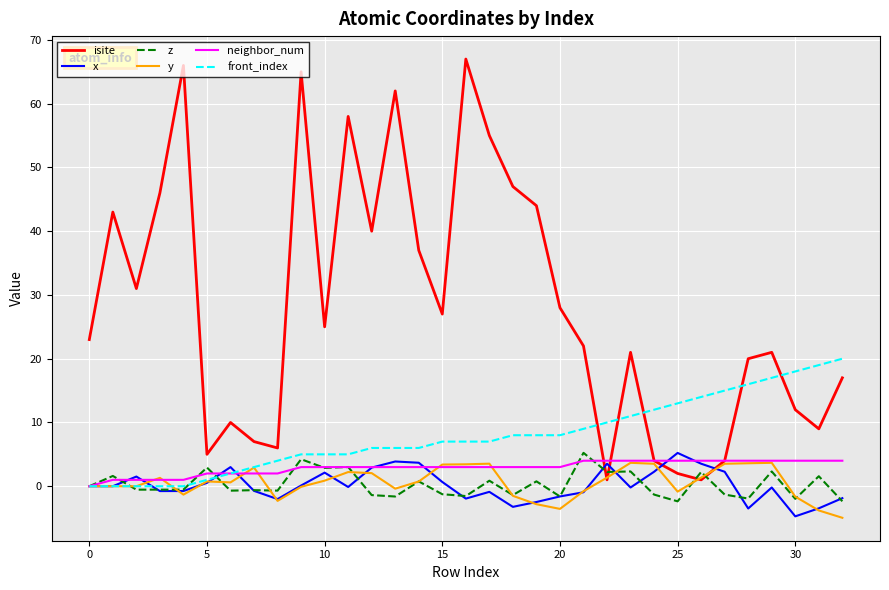

Which series has the largest range (max minus min)?

isite